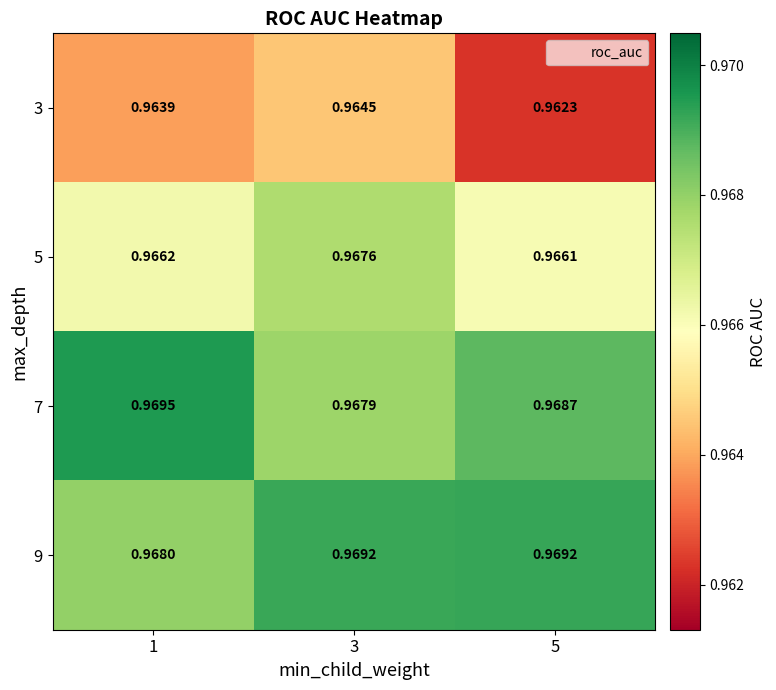

Is the value of 3 at 5 greater than the value of 7 at 5?

No